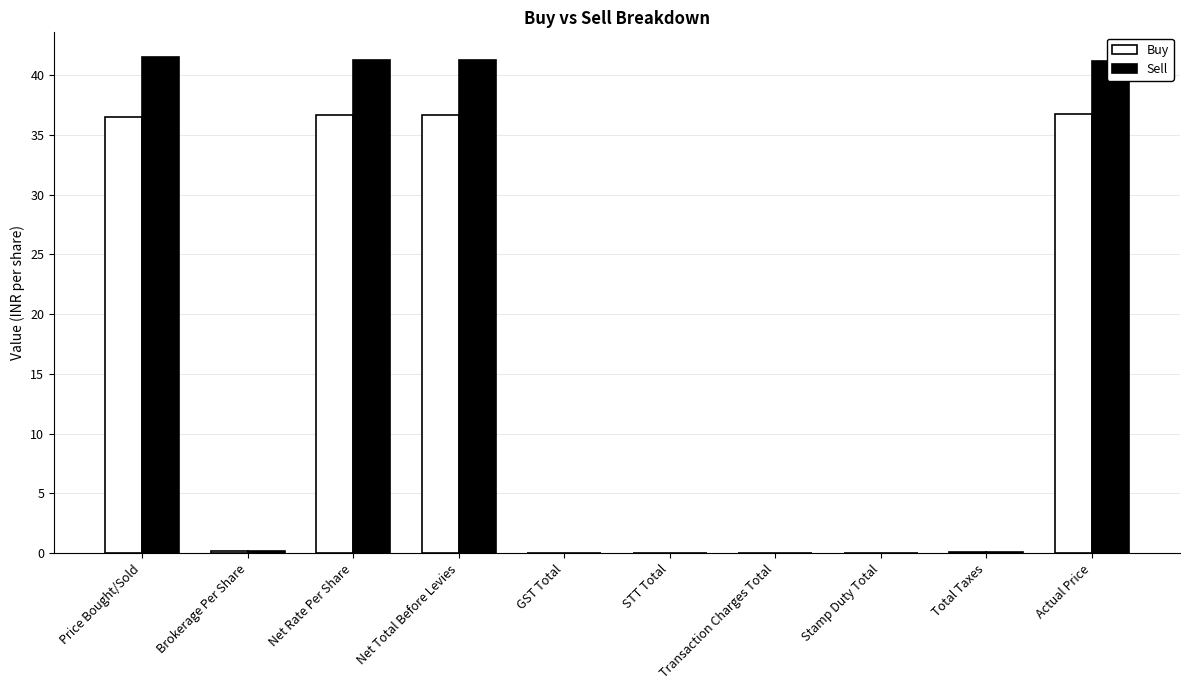

The Sell series shows 0.1 at Total Taxes. True or false?

True